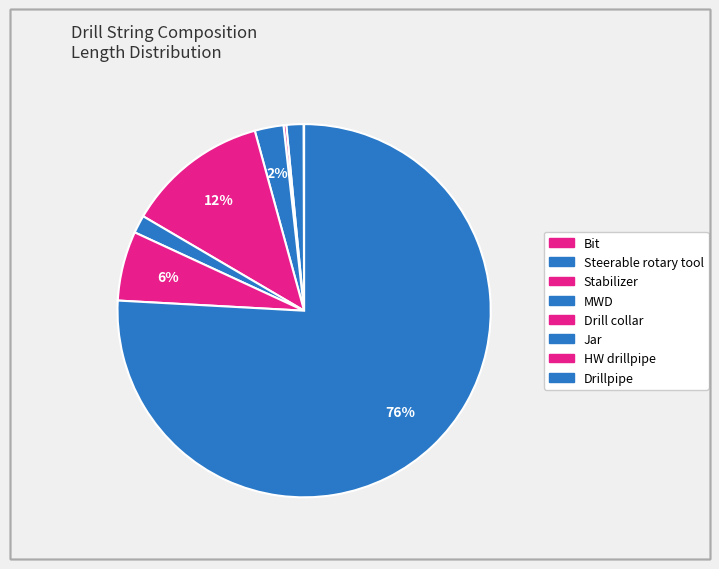

Which category has the biggest portion of the pie?

Drillpipe